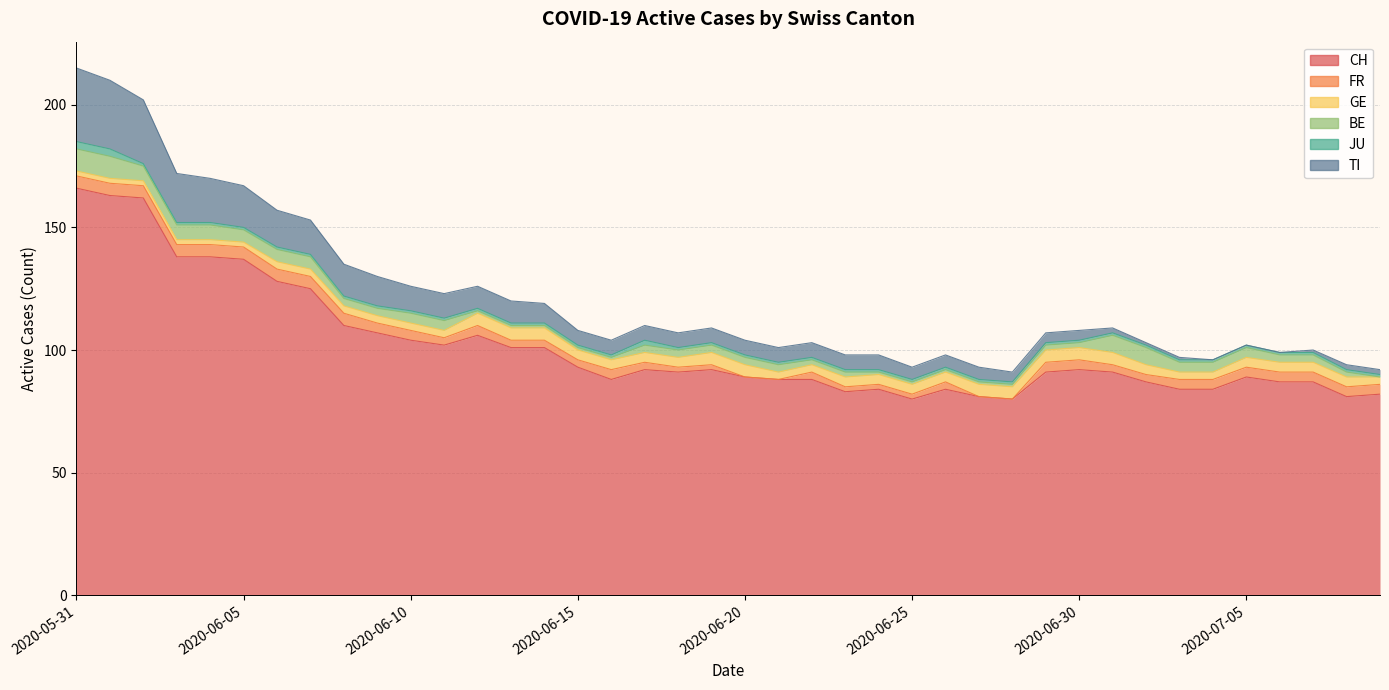

How many lines are shown in the chart?

6